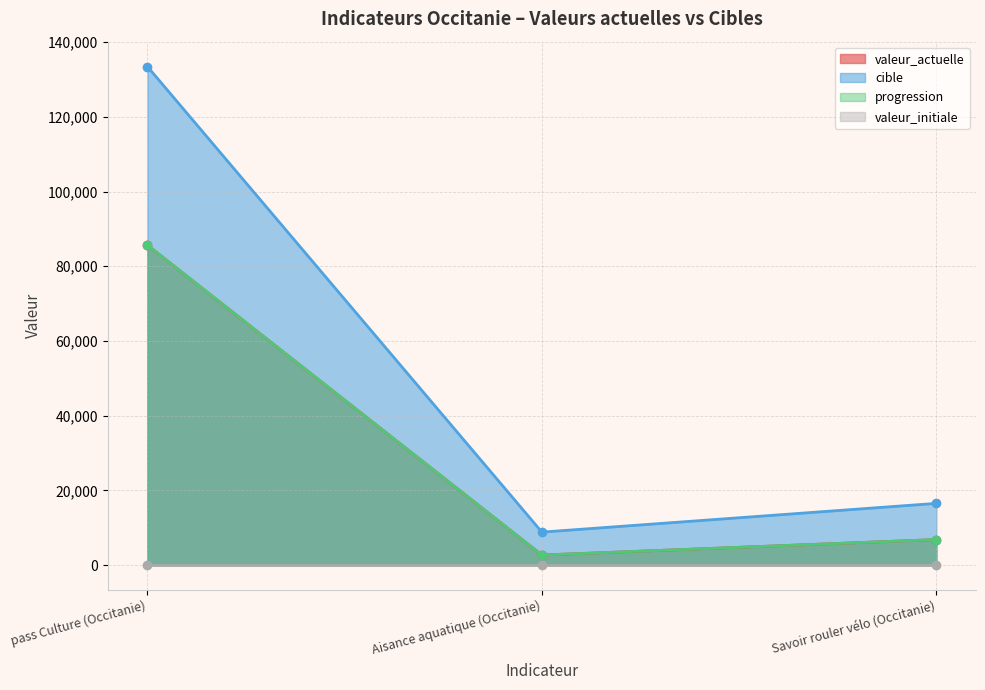

Is the value of valeur_actuelle at Aisance aquatique (Occitanie) greater than the value of progression at Savoir rouler vélo (Occitanie)?

No